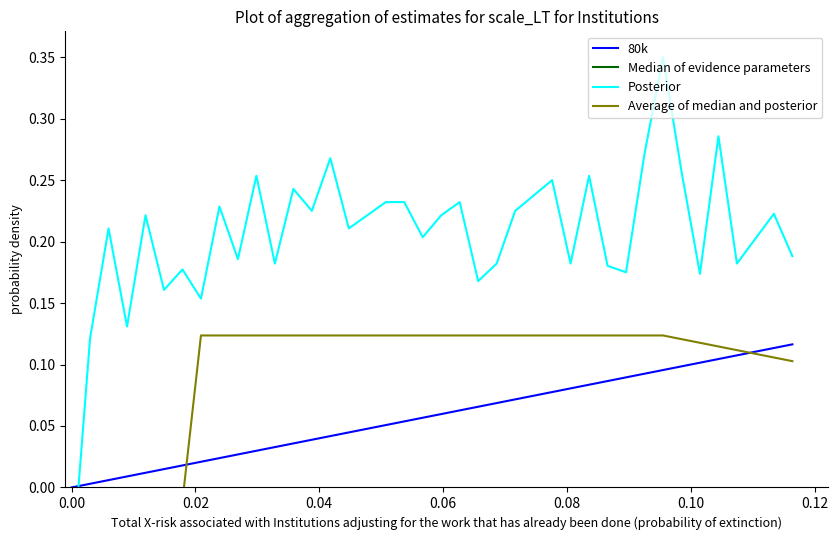

True or false: Average of median and posterior has more than 0 interior local peaks.

False